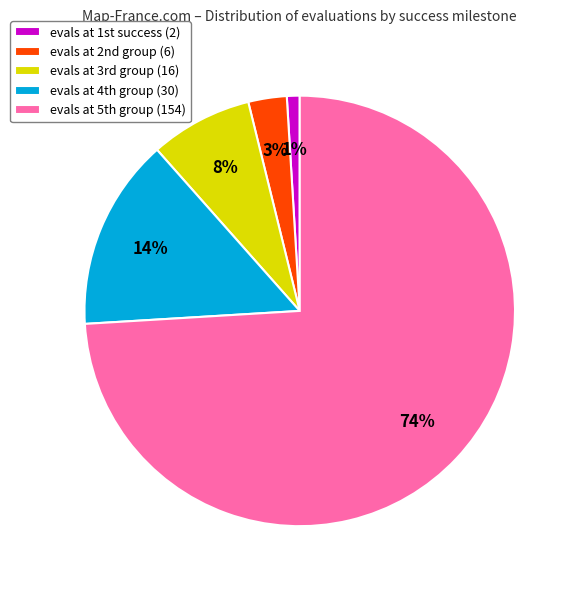

Which category has the smallest portion of the pie?

evals at 1st success (2)